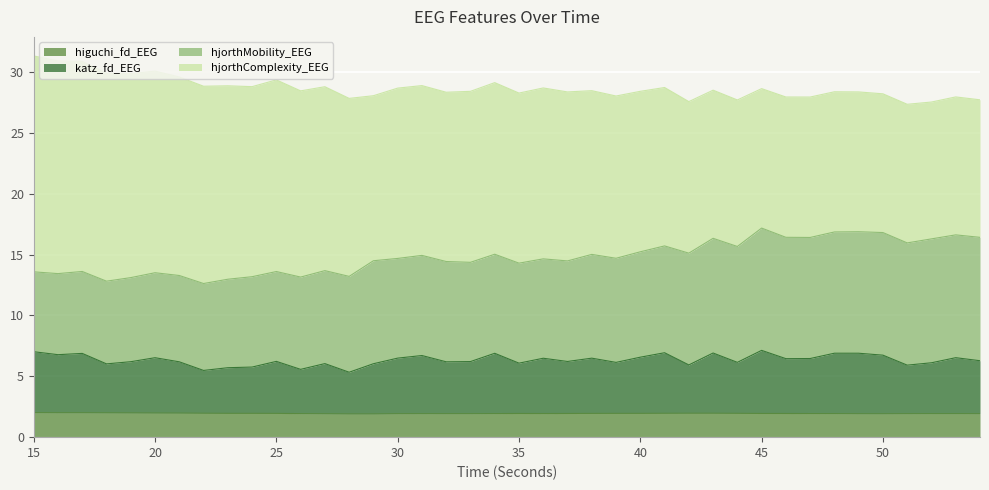

What is the highest value of the higuchi_fd_EEG series?

2.0